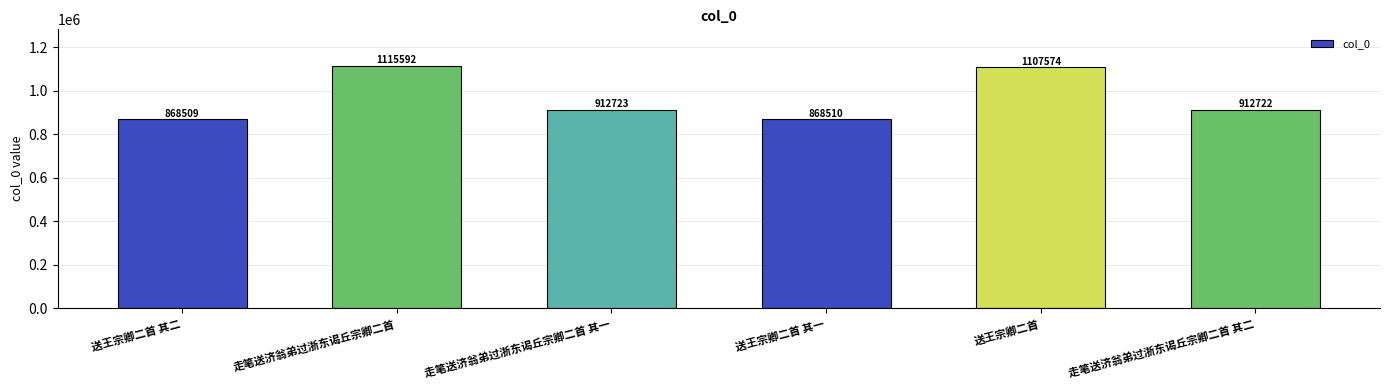

Where is the data nearest to the value 992050?

走笔送济翁弟过浙东谒丘宗卿二首 其一